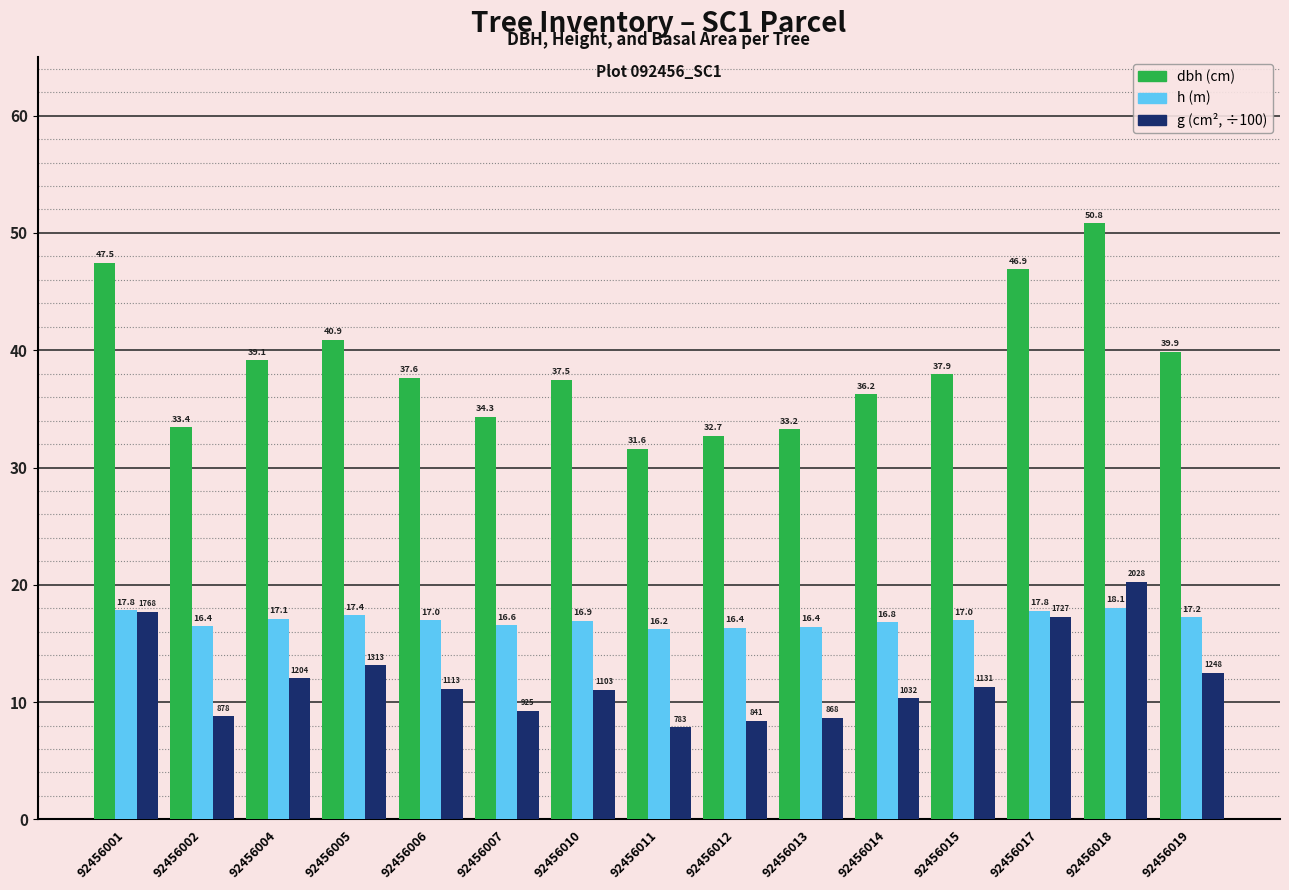

How many series are shown in this chart?

3